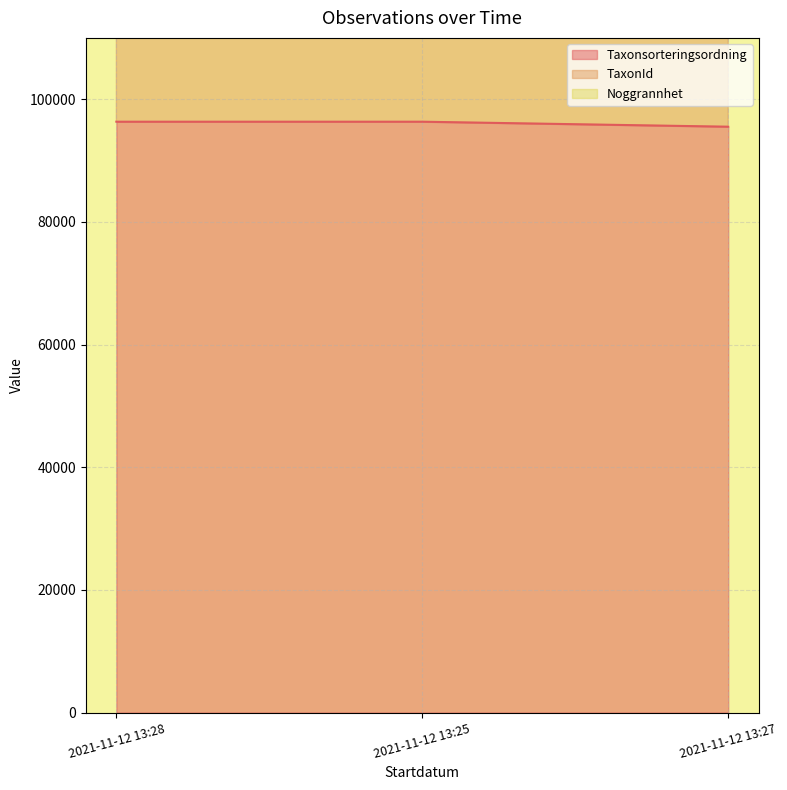

What is the difference between the second highest and minimum values in the Taxonsorteringsordning series?

815